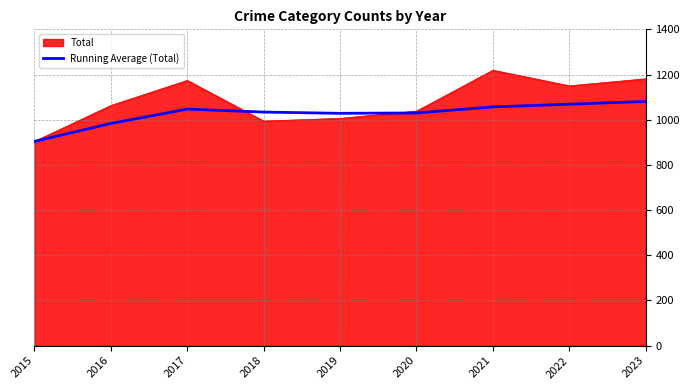

What is the minimum value shown in the chart?

904.0